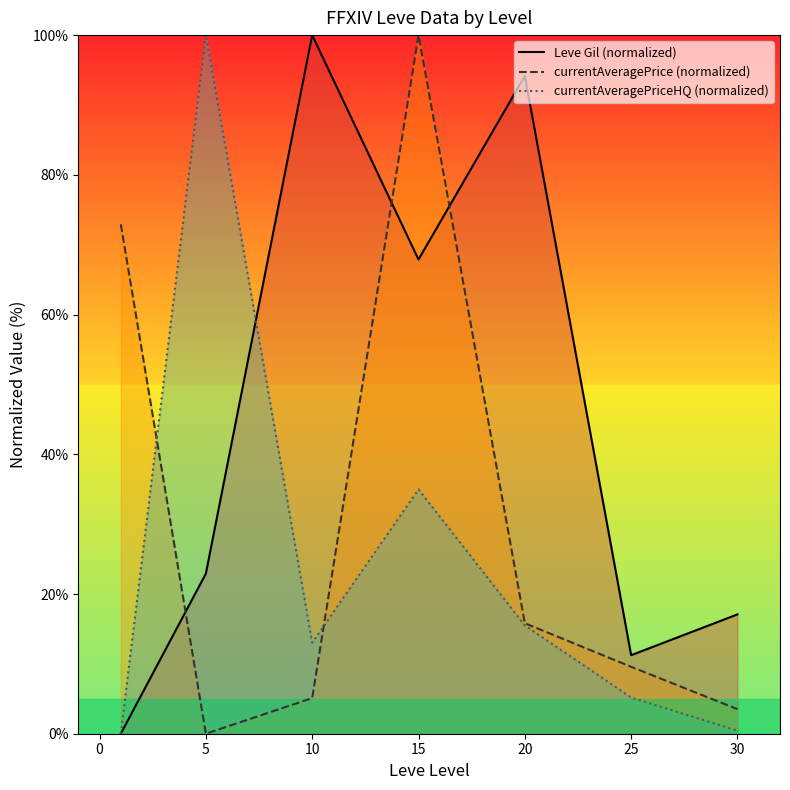

Reading left to right, list all the values displayed in this chart.

Leve Gil (normalized): 0.0	22.9	100.0	67.9	94.2	11.2	17.1
currentAveragePrice (normalized): 72.9	0.0	5.1	100.0	15.8	9.6	3.5
currentAveragePriceHQ (normalized): 0.0	100.0	13.0	35.0	15.5	5.2	0.4